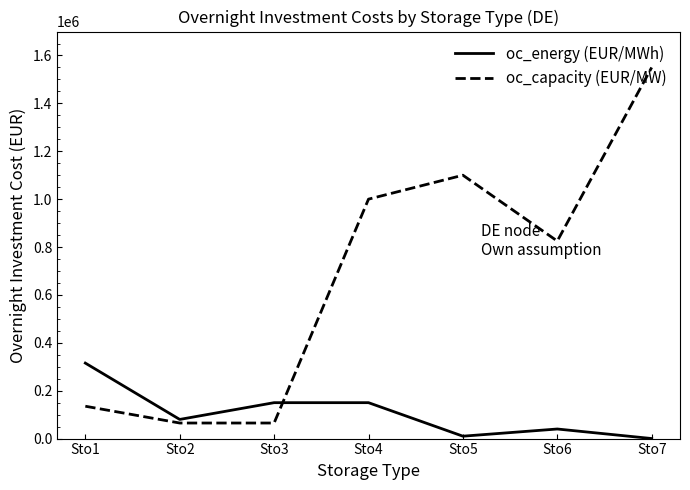

Which series changed the most between Sto1 and Sto3?

oc_energy (EUR/MWh)